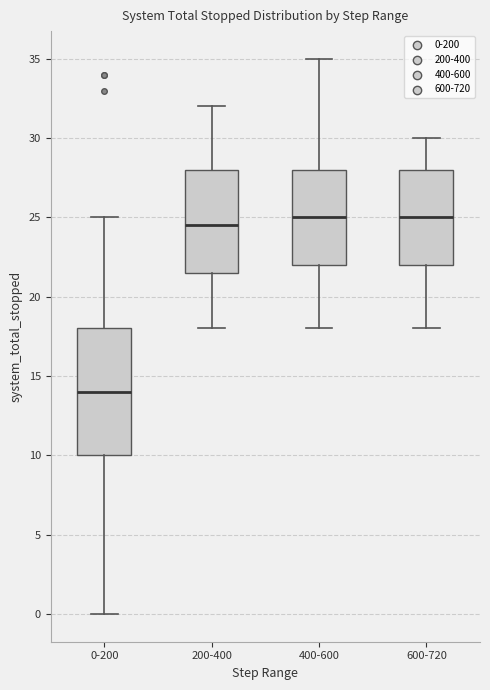

Where is the upper edge of the box for 400-600 on the y-axis? The values are not printed on the chart, so give them approximately, as read against the axis.

28.0